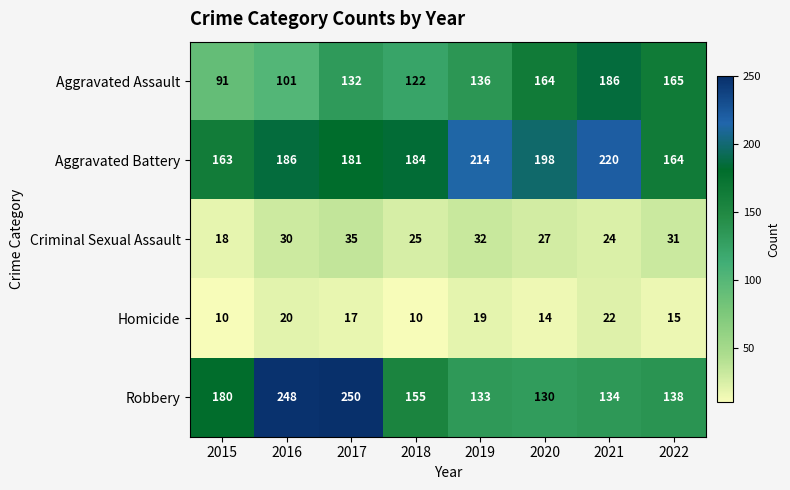

What value does the Homicide series have at 2018, to the nearest 10?

10